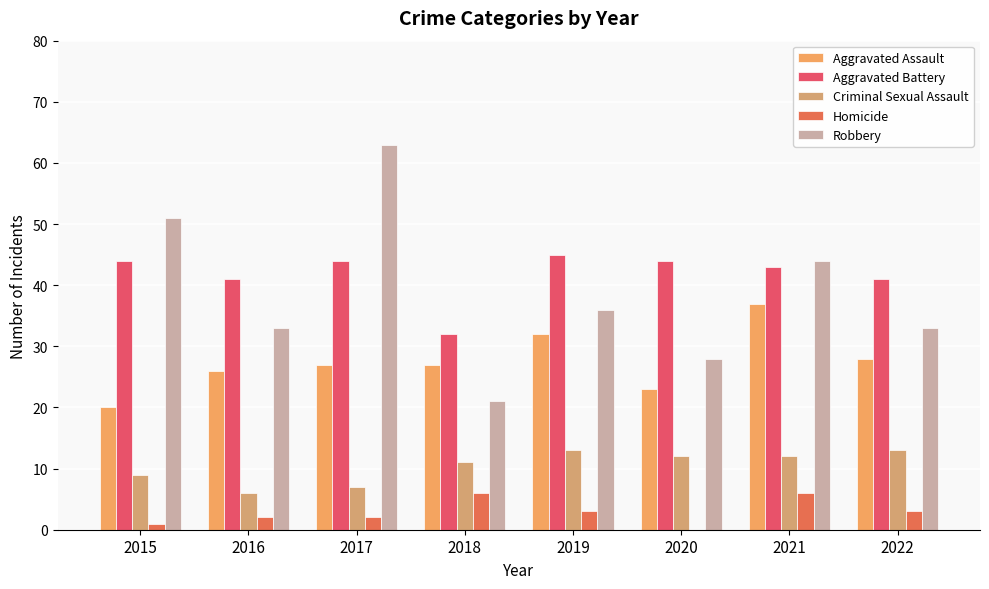

What is the value of the Robbery bar at the 6th from the left?

28